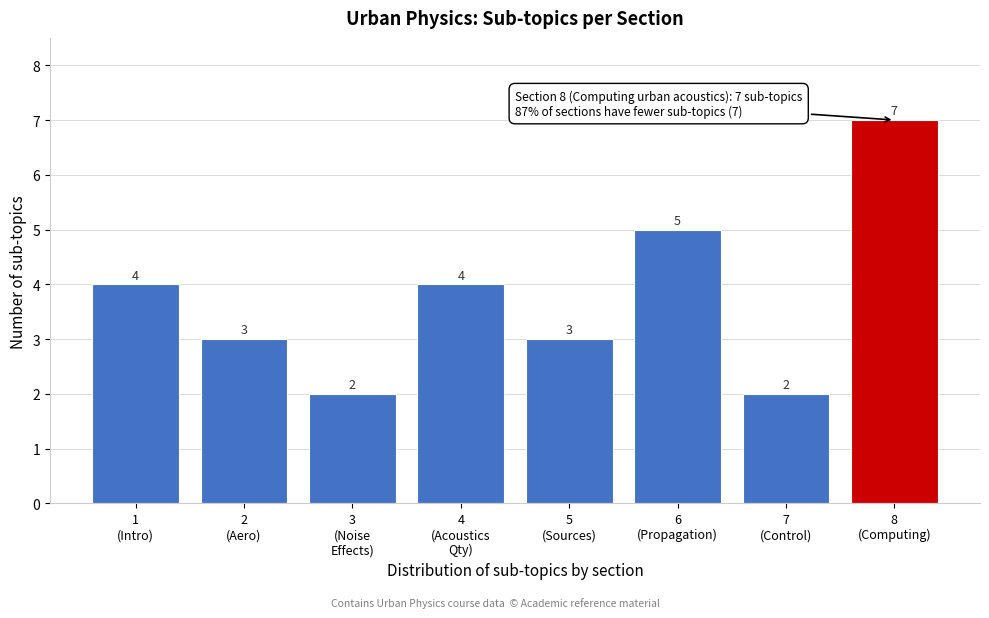

Reading left to right, transcribe all the data shown in this chart.

4	3	2	4	3	5	2	7